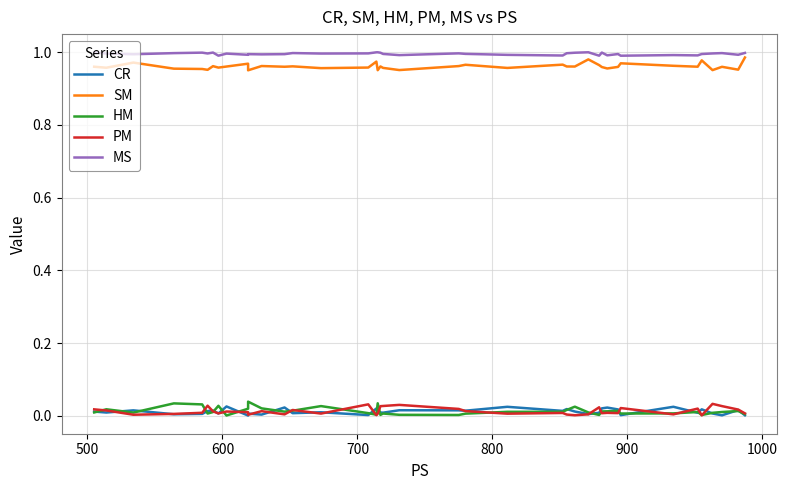

At how many categories does at least one series exceed 0?

40